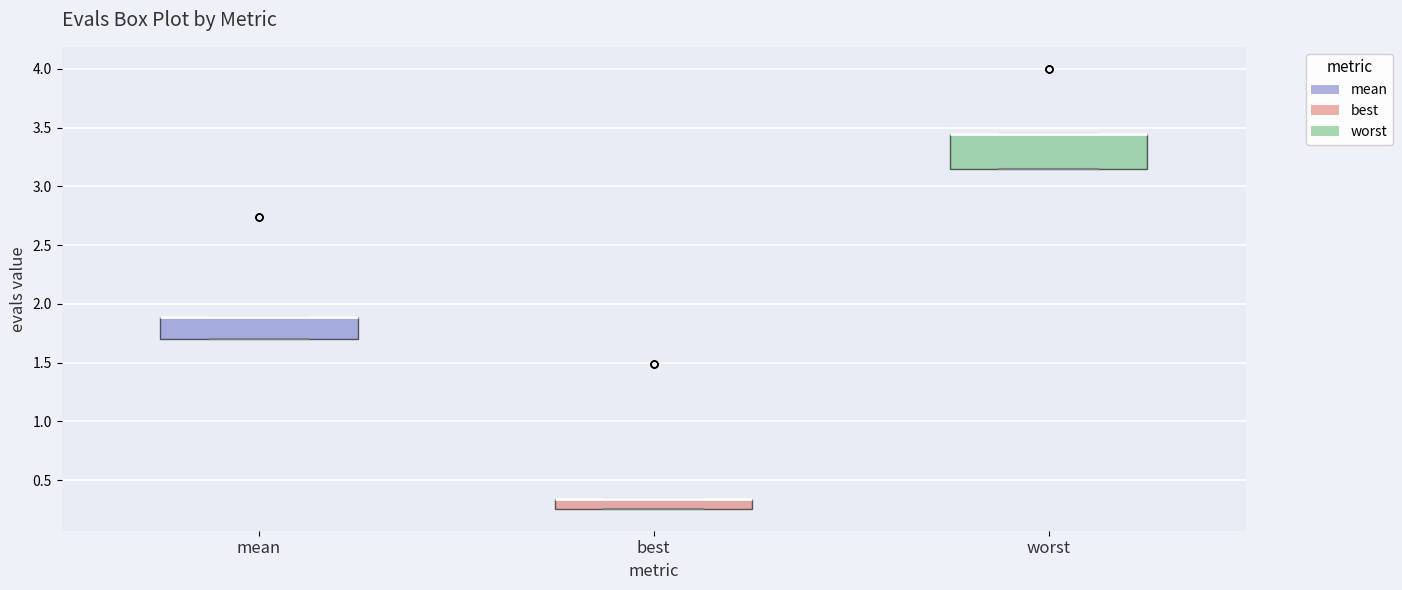

Reading left to right, transcribe this box plot: for each box, give where its median line is, the range the box spans, and where its two whiskers end, as read against the y-axis. The values are not printed on the chart, so give them approximately, as read against the axis.

mean: median 1.90 (drawn on the box's upper edge), box 1.70 to 1.90, whiskers 1.70 to 1.90
best: median 0.35 (drawn on the box's upper edge), box 0.25 to 0.35, whiskers 0.25 to 0.35
worst: median 3.45 (drawn on the box's upper edge), box 3.15 to 3.45, whiskers 3.15 to 3.45